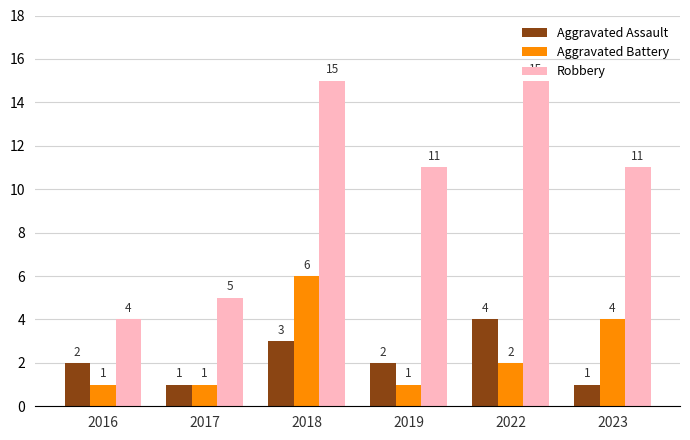

True or false: Aggravated Assault has a value of 4 at 2022.

True